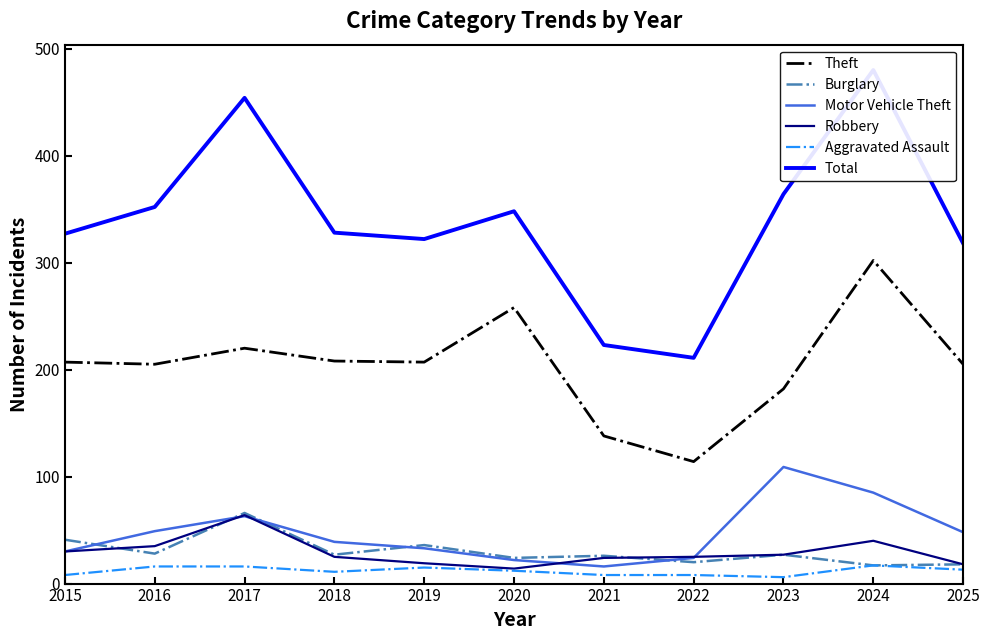

At how many categories does at least one series exceed 369?

2